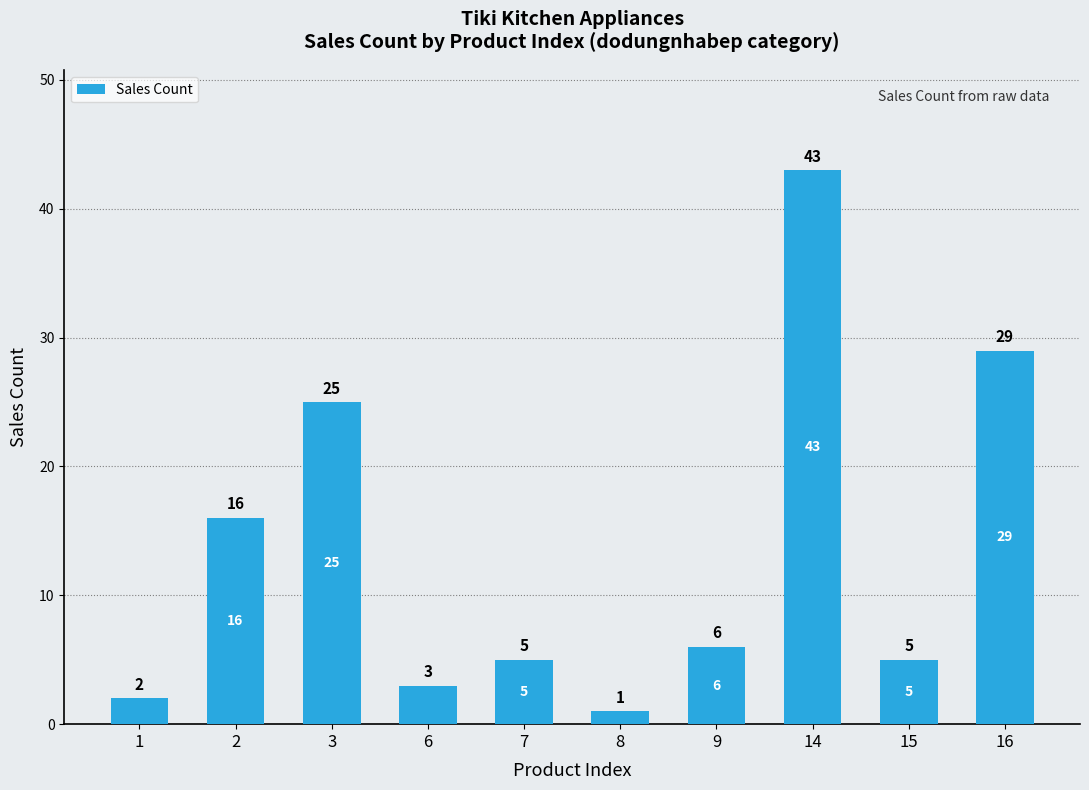

Which label corresponds to the smallest value in the chart?

8